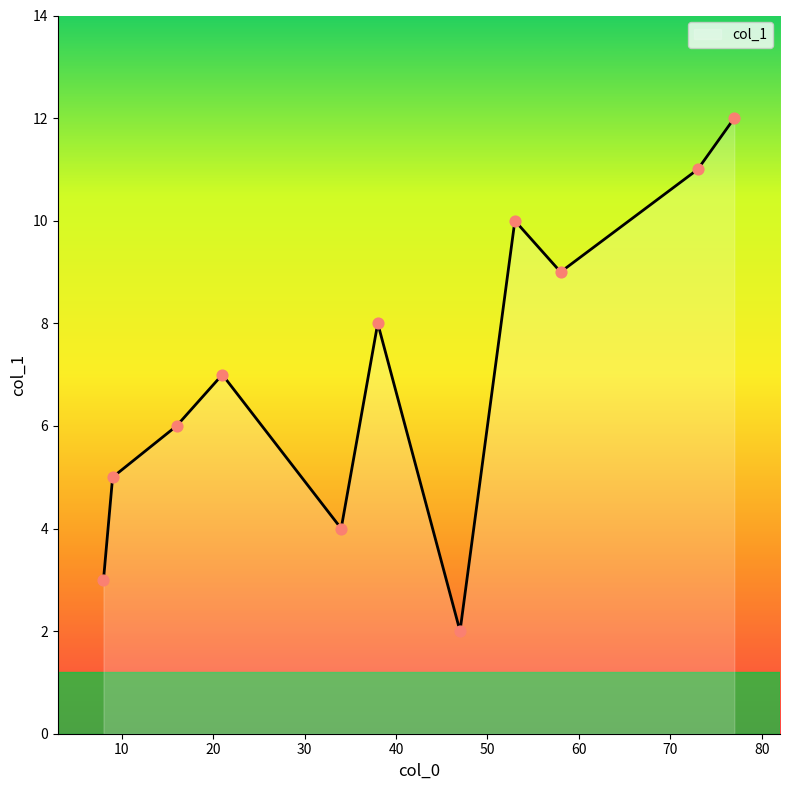

What is the minimum value shown in the chart?

2.0